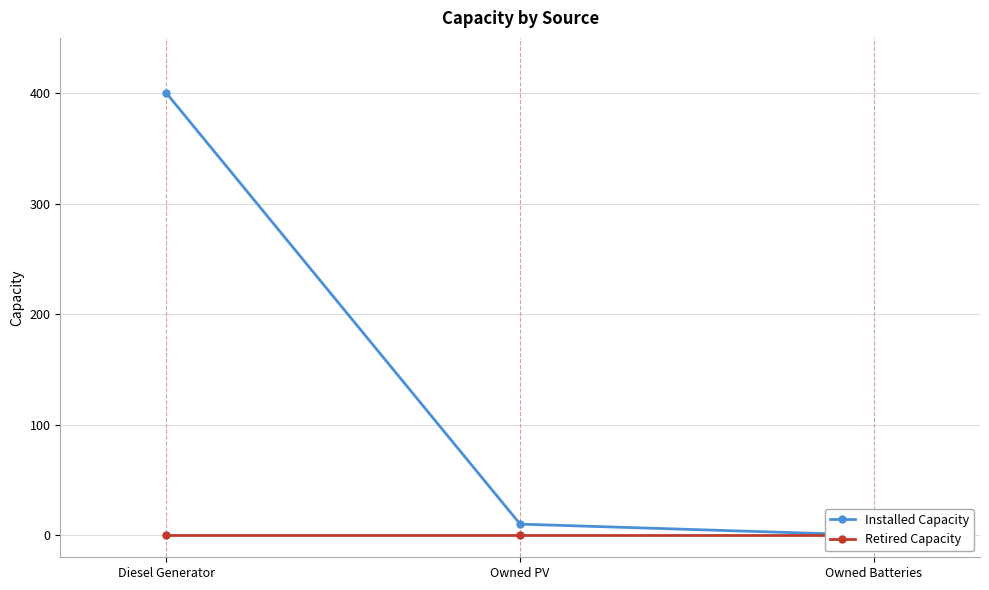

At which label is Retired Capacity closest to 0?

Diesel Generator